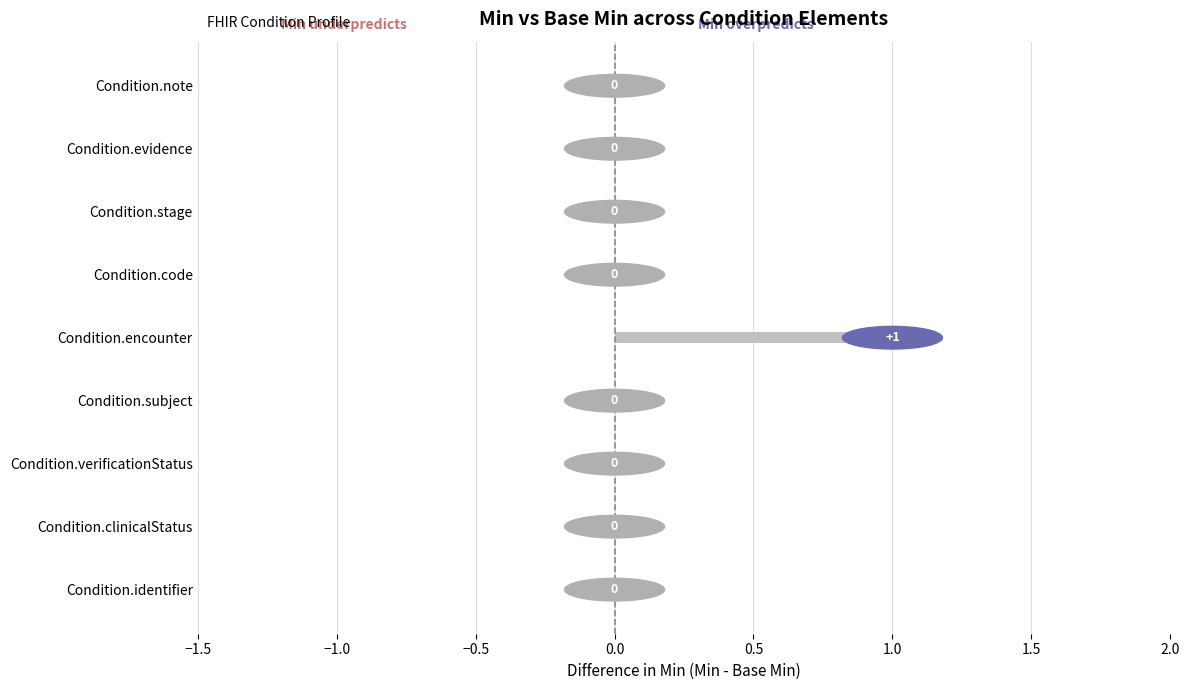

What is the label of the 3rd bar from the left?

Condition.verificationStatus